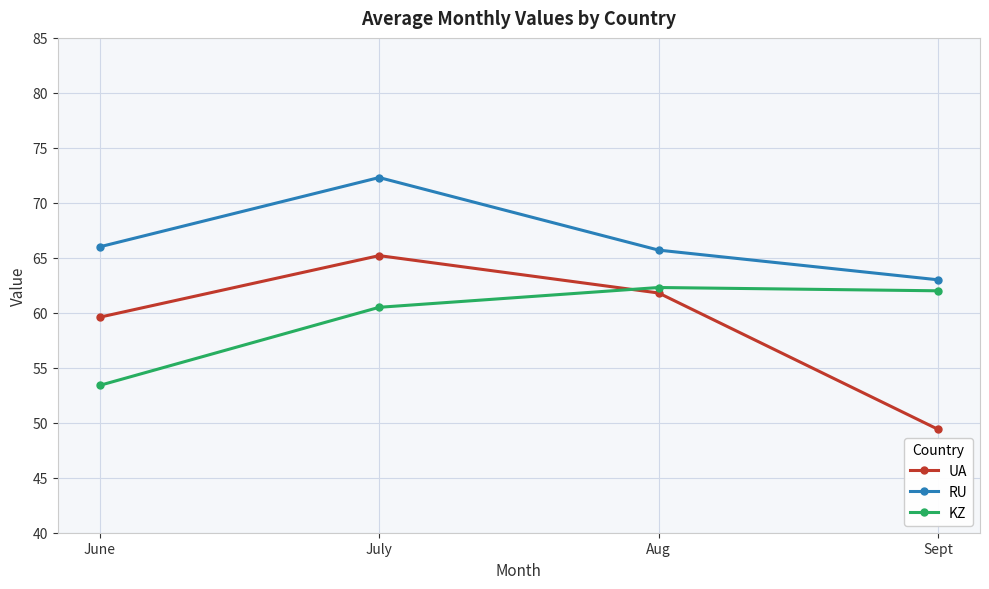

The RU series shows 63.0 at Sept. True or false?

True